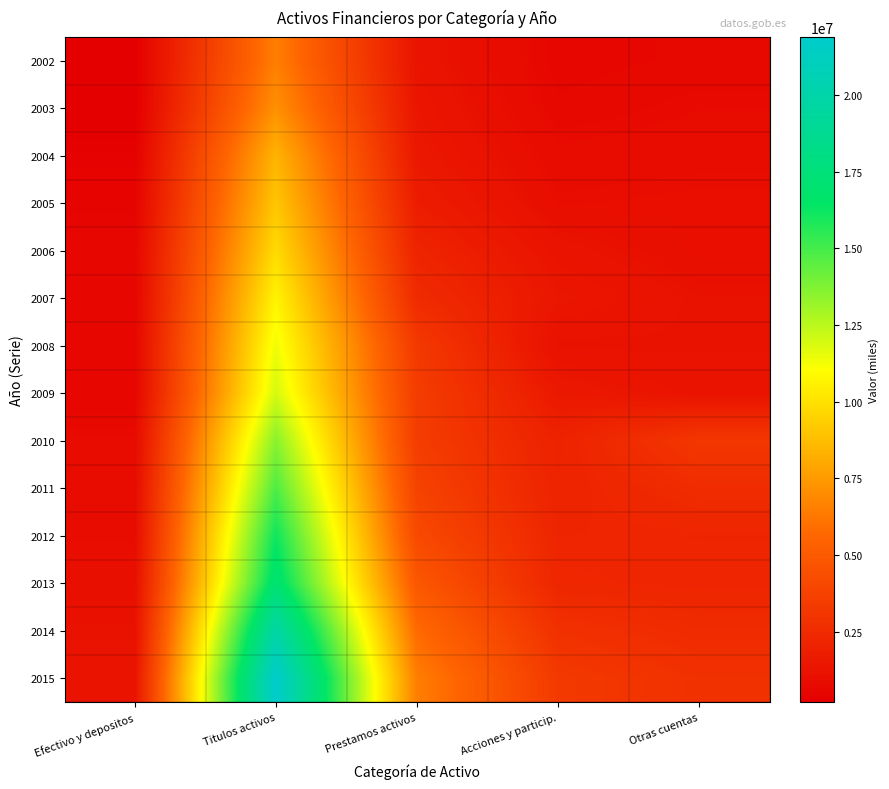

At which category does the chart reach its peak across all series?

Titulos activos